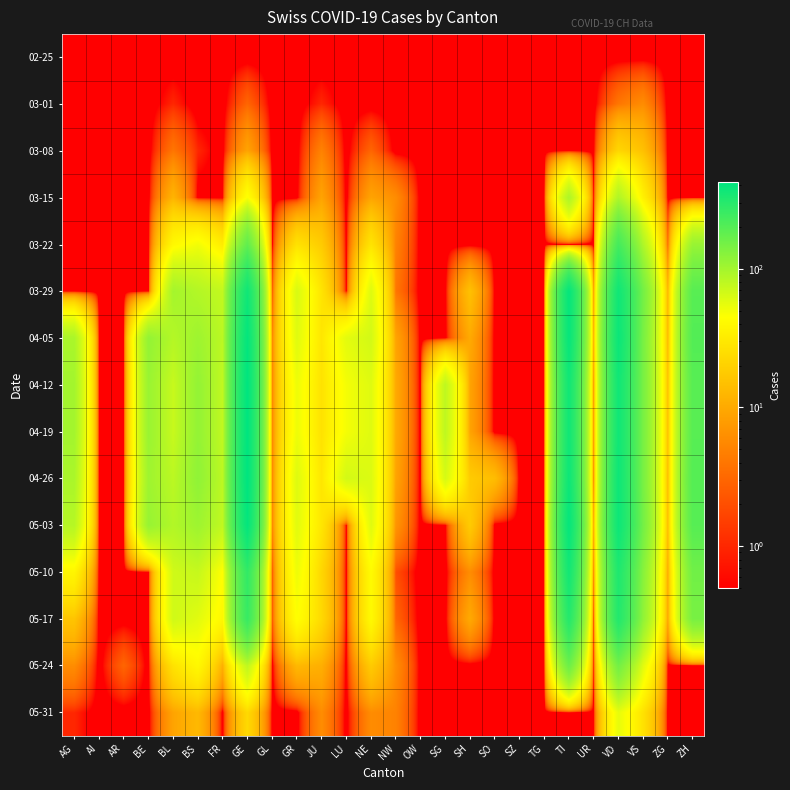

What is the minimum value shown in the chart?

0.1